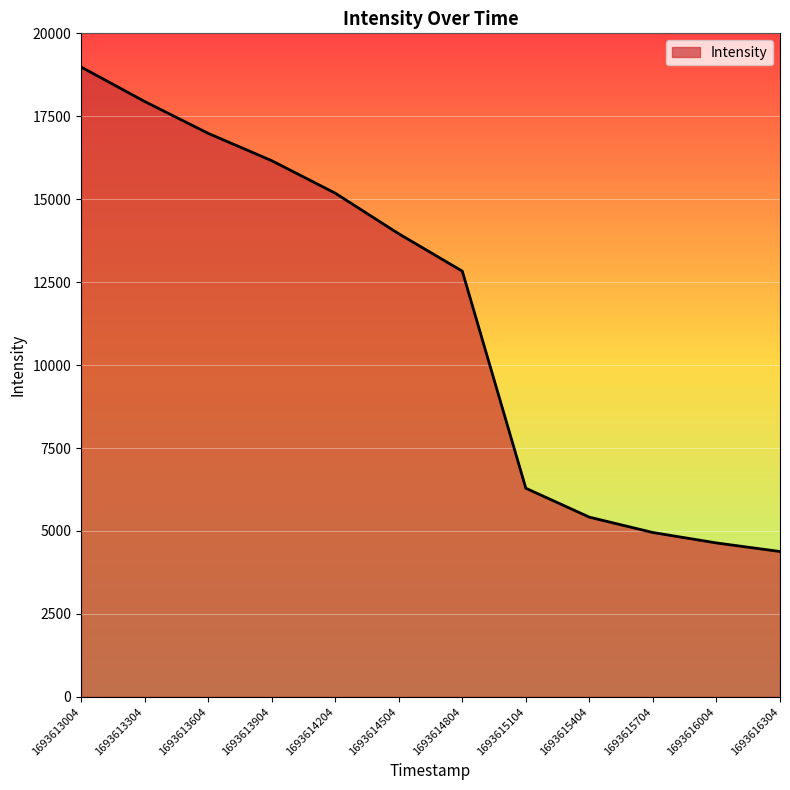

How many lines are shown in the chart?

1